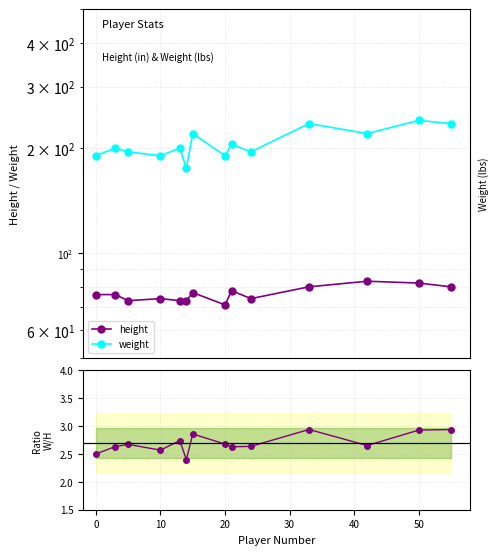

Reading left to right, extract all data points from this chart.

height: 76.0	76.0	73.0	74.0	73.0	73.0	77.0	71.0	78.0	74.0	80.0	83.0	82.0	80.0
weight: 190.0	200.0	195.0	190.0	200.0	175.0	220.0	190.0	205.0	195.0	235.0	220.0	240.0	235.0
weight/height: 2.5	2.6	2.7	2.6	2.7	2.4	2.9	2.7	2.6	2.6	2.9	2.7	2.9	2.9